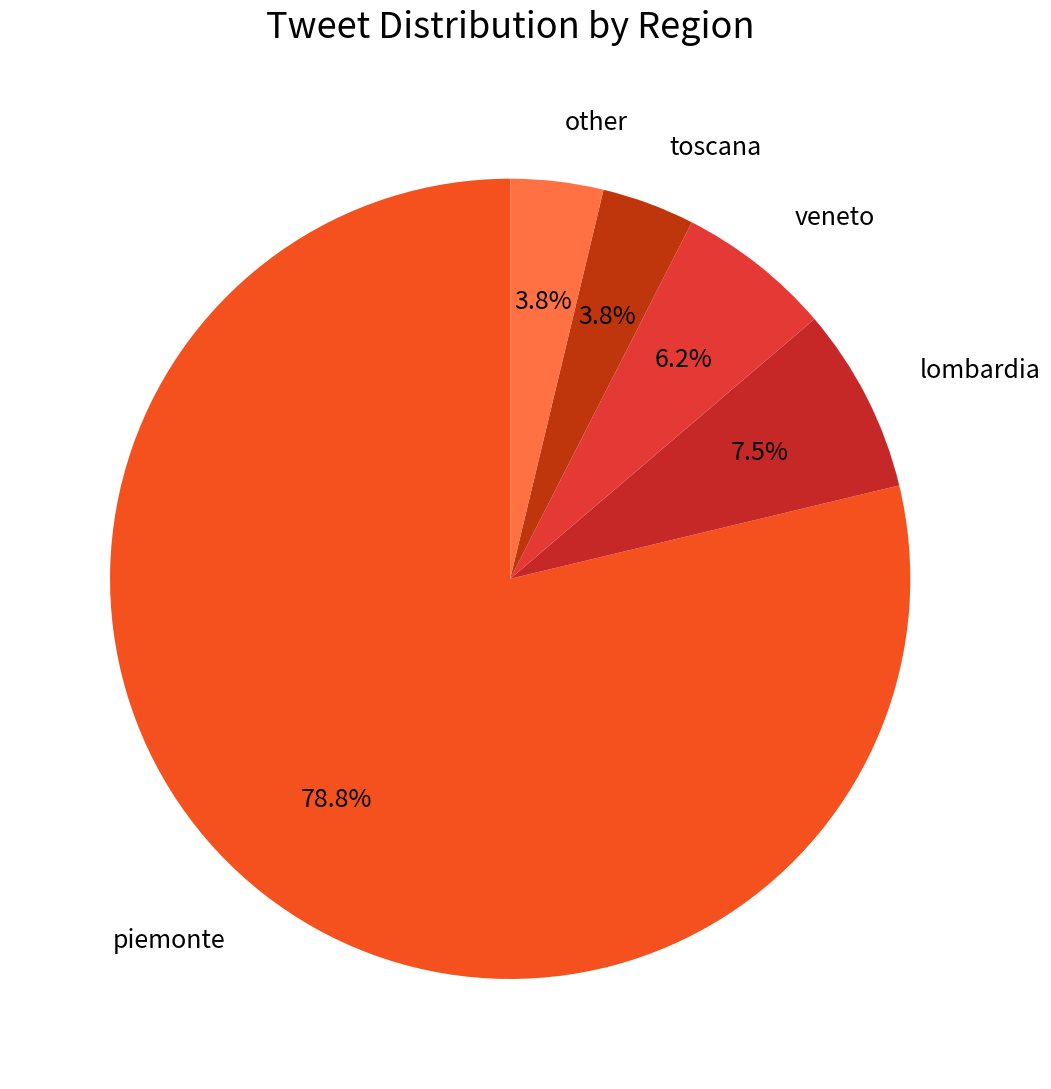

To the nearest percent, what is the difference between the largest and smallest slice percentages?

75%